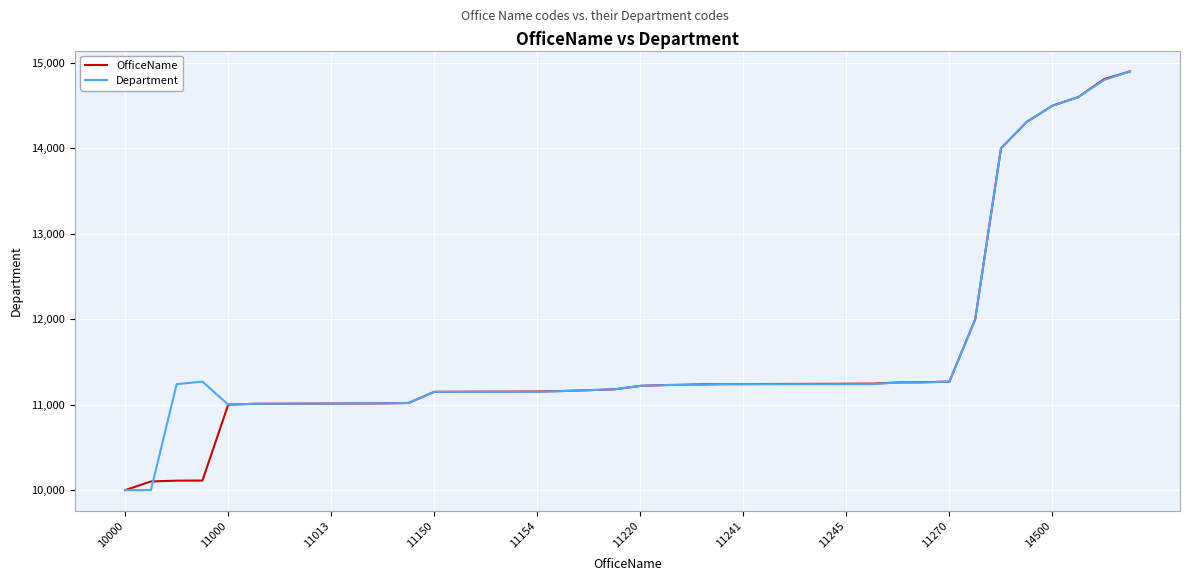

What are all the series names shown in the legend?

OfficeName, Department